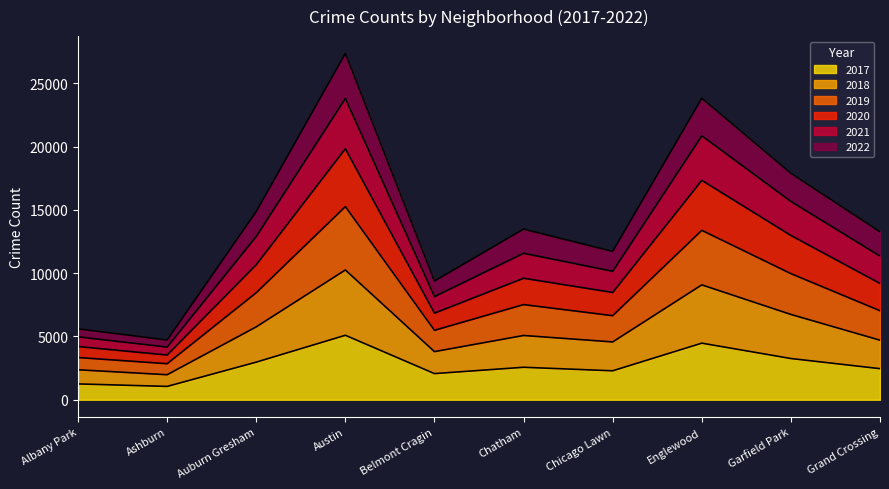

Is the value of 2019 at Ashburn greater than the value of 2018 at Auburn Gresham?

No